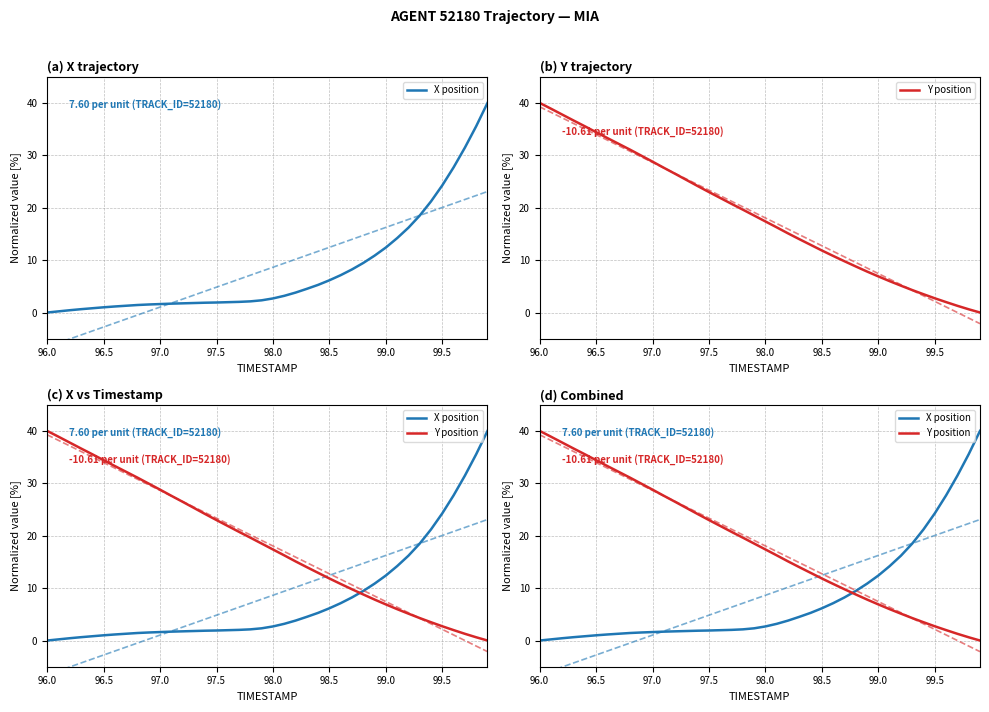

How many times do Y position and X position cross each other?

1